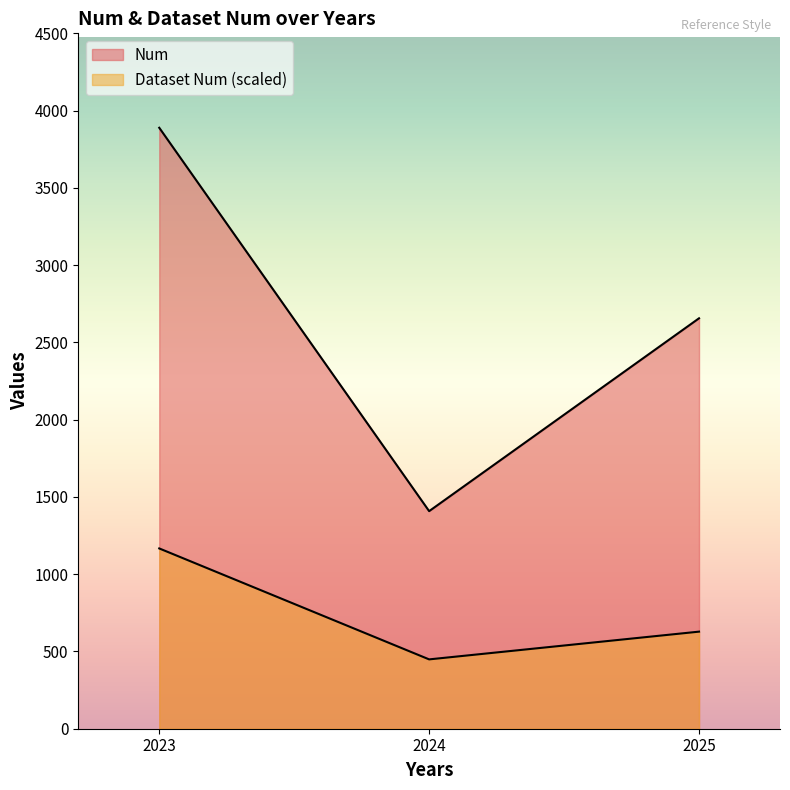

How many lines are shown in the chart?

2